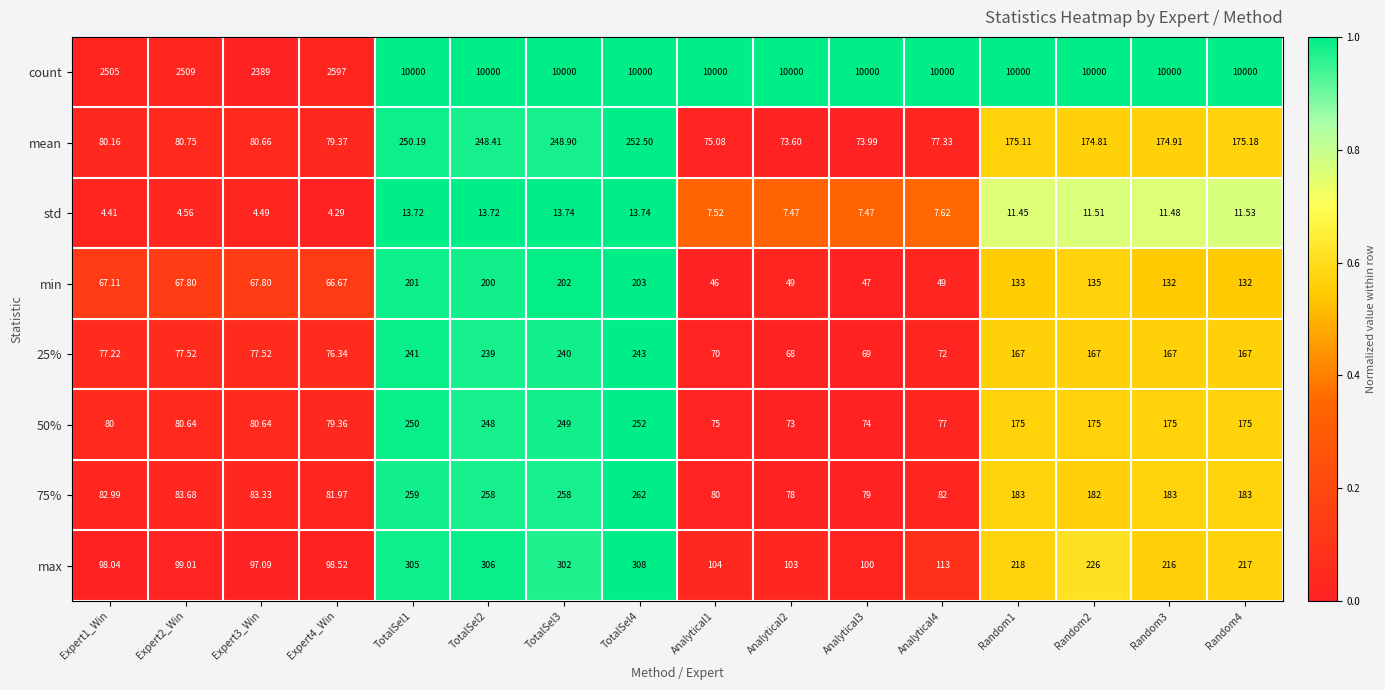

Rank the series at Random3 from highest to lowest value.

count, max, 75%, 50%, mean, 25%, min, std